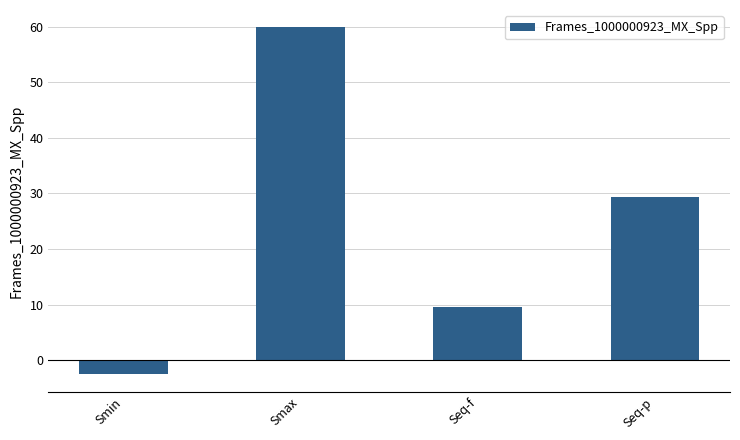

What is the difference between the values at Seq-p and Smax?

30.5